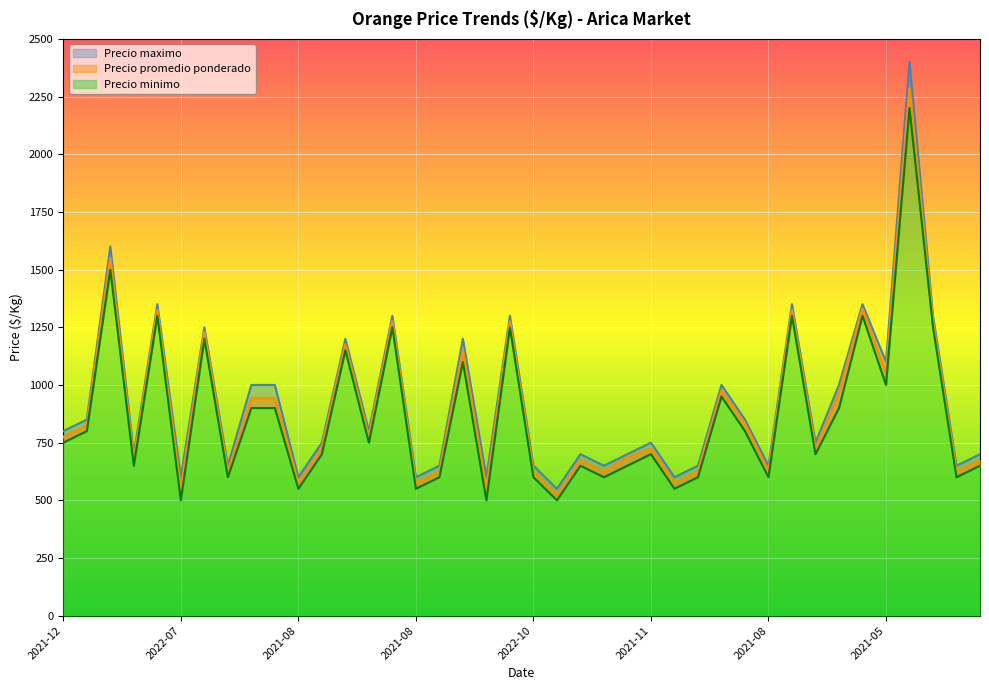

At which label is Precio minimo closest to 1350?

2021-02